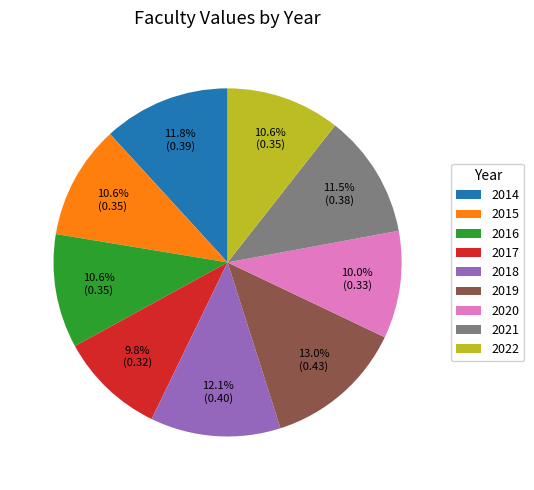

Is it true that 2022 is 11% of the pie?

True